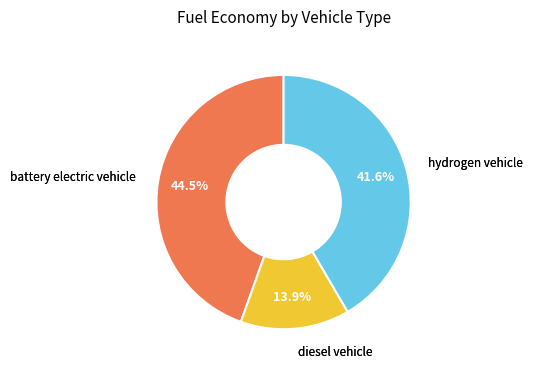

To the nearest percent, what is the difference between the largest and smallest slice percentages?

31%